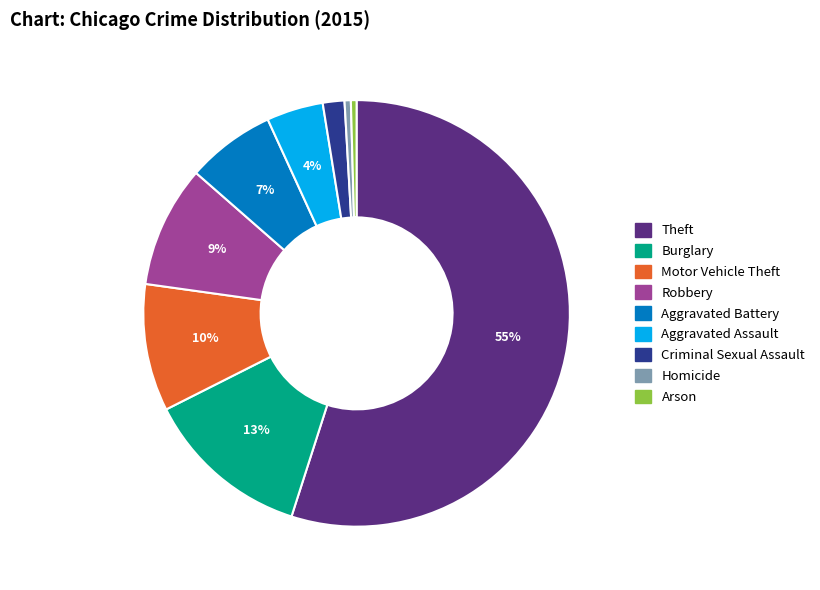

Which slice is the largest?

Theft